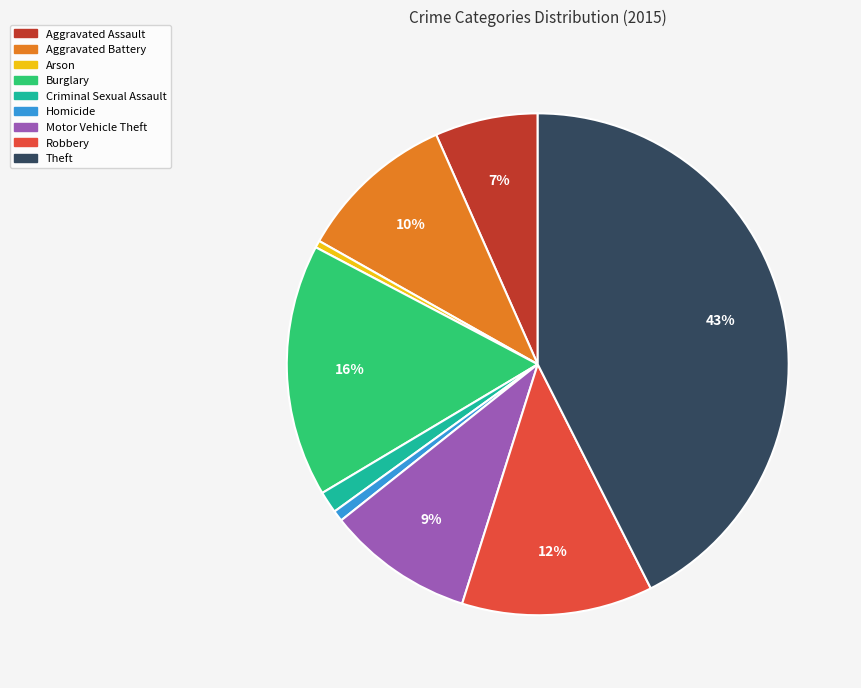

Which slice is the largest?

Theft